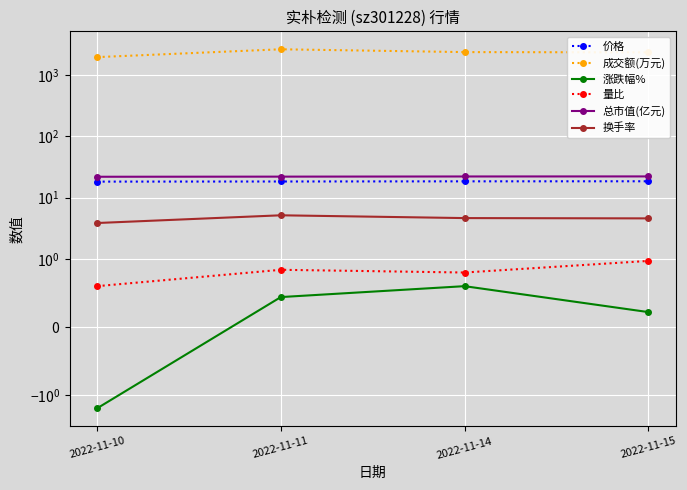

Reading right to left, extract all data points from this chart.

价格: 18.4	18.3	18.2	18.1
成交额(万元): 2317.0	2339.0	2600.0	1938.0
涨跌幅%: 0.2	0.6	0.4	-1.6
量比: 1.0	0.8	0.8	0.6
总市值(亿元): 22.1	22.0	21.9	21.8
换手率: 4.6	4.6	5.1	3.8